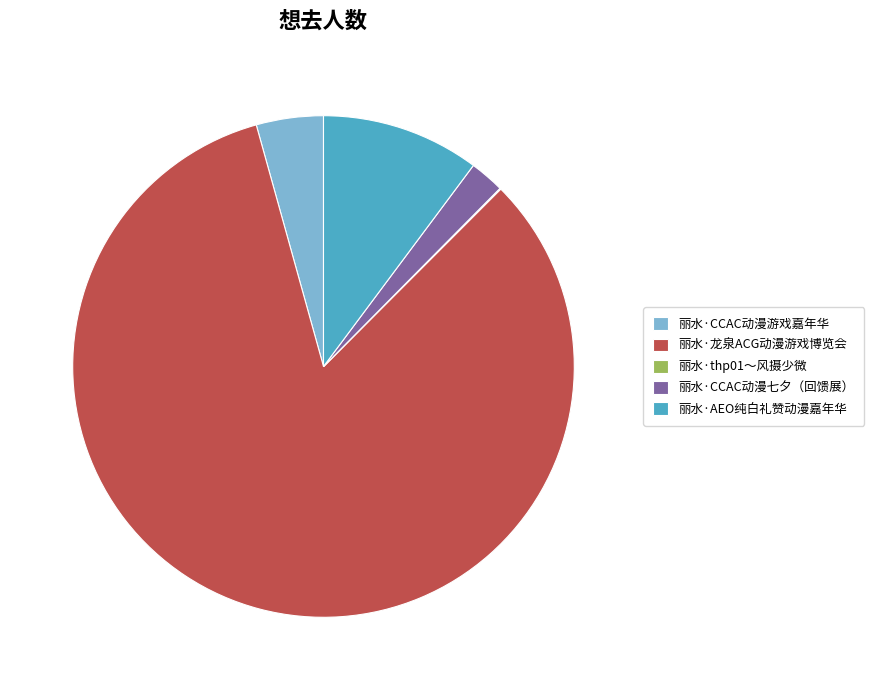

Does any single category account for the majority?

Yes